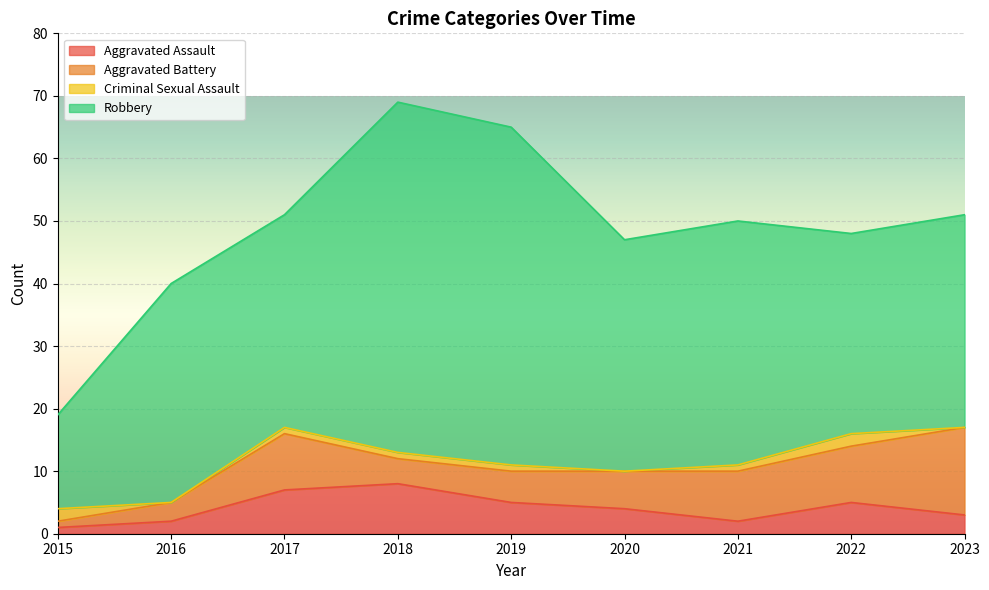

How many lines are shown in the chart?

4